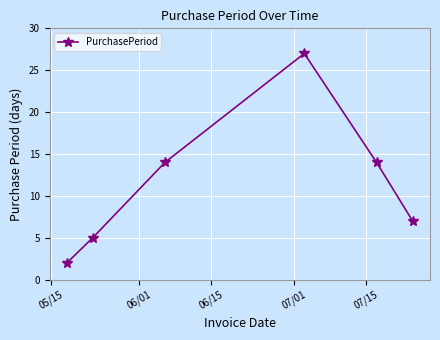

What is the value of the 3rd point from the left?

14